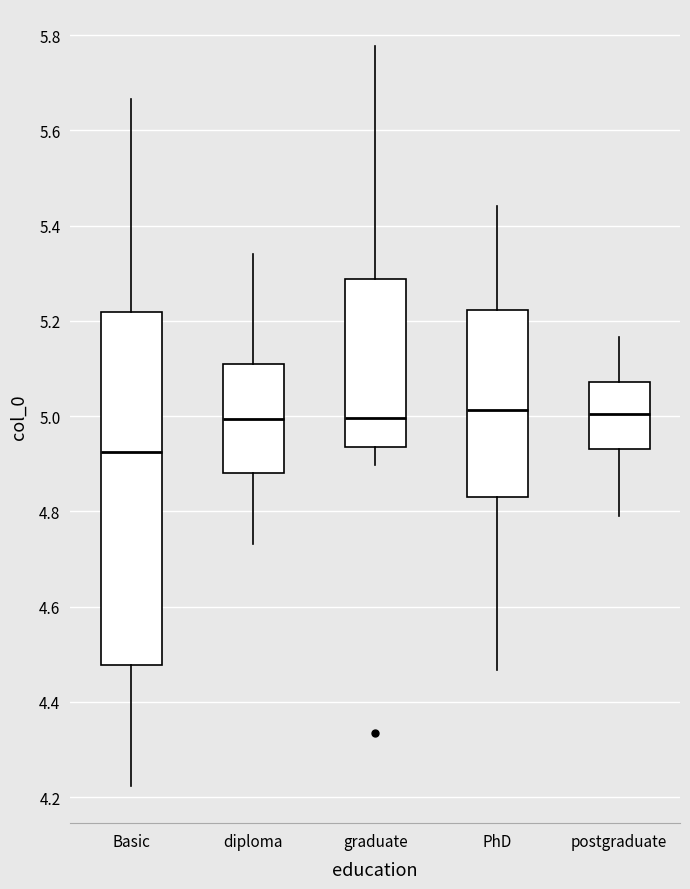

Reading left to right, read every box against the y-axis: the position of its median line, the range the box covers, and the ends of its whiskers. The values are not printed on the chart, so give them approximately, as read against the axis.

Basic: median 4.92, box 4.48 to 5.22, whiskers 4.22 to 5.66
diploma: median 5.00, box 4.88 to 5.12, whiskers 4.74 to 5.34
graduate: median 5.00, box 4.94 to 5.28, whiskers 4.90 to 5.78
PhD: median 5.02, box 4.84 to 5.22, whiskers 4.46 to 5.44
postgraduate: median 5.00, box 4.94 to 5.08, whiskers 4.78 to 5.16